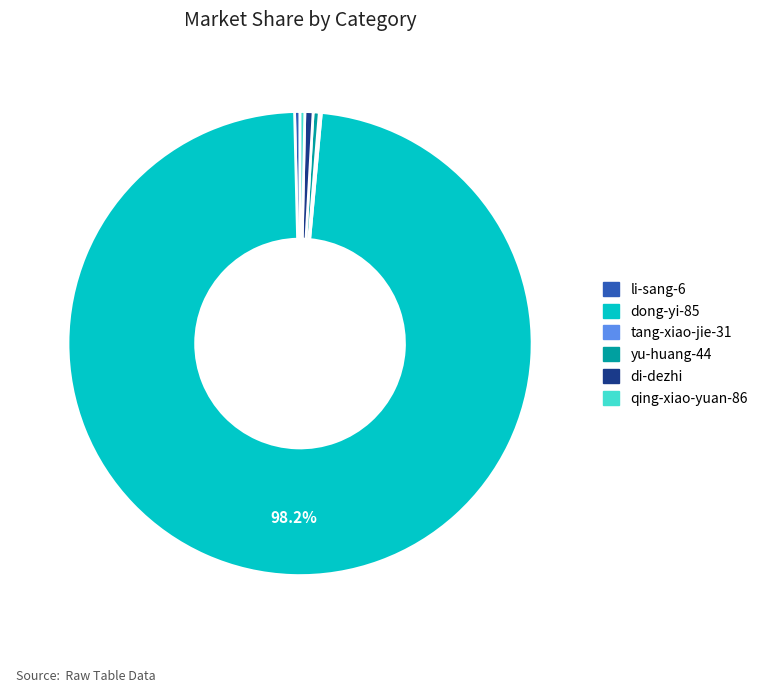

Do di-dezhi and qing-xiao-yuan-86 together represent more than half of the pie?

No